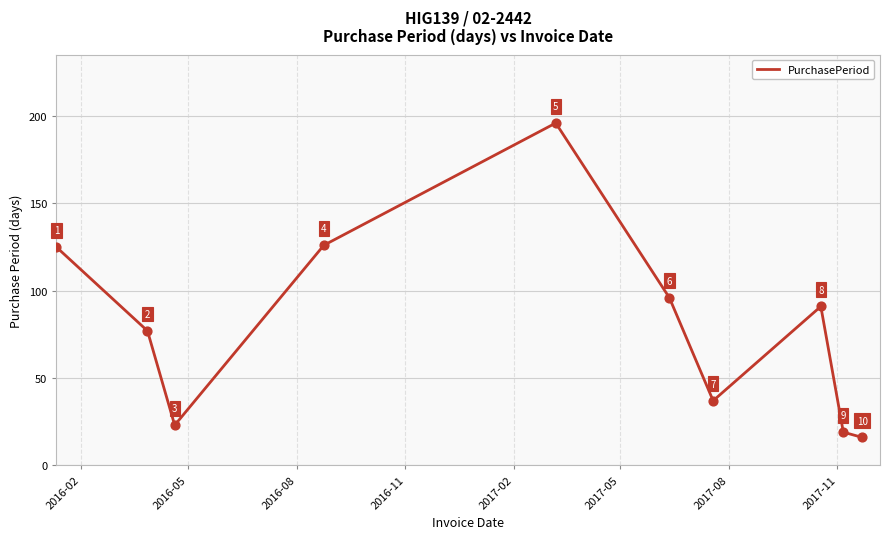

What is the maximum value shown in the chart?

196